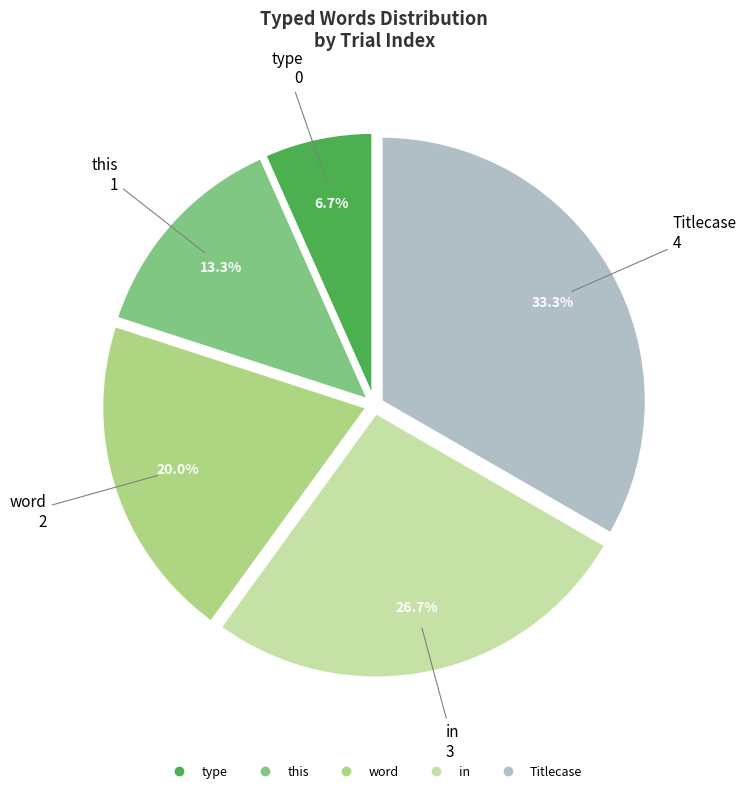

How many slices are in this pie chart?

5